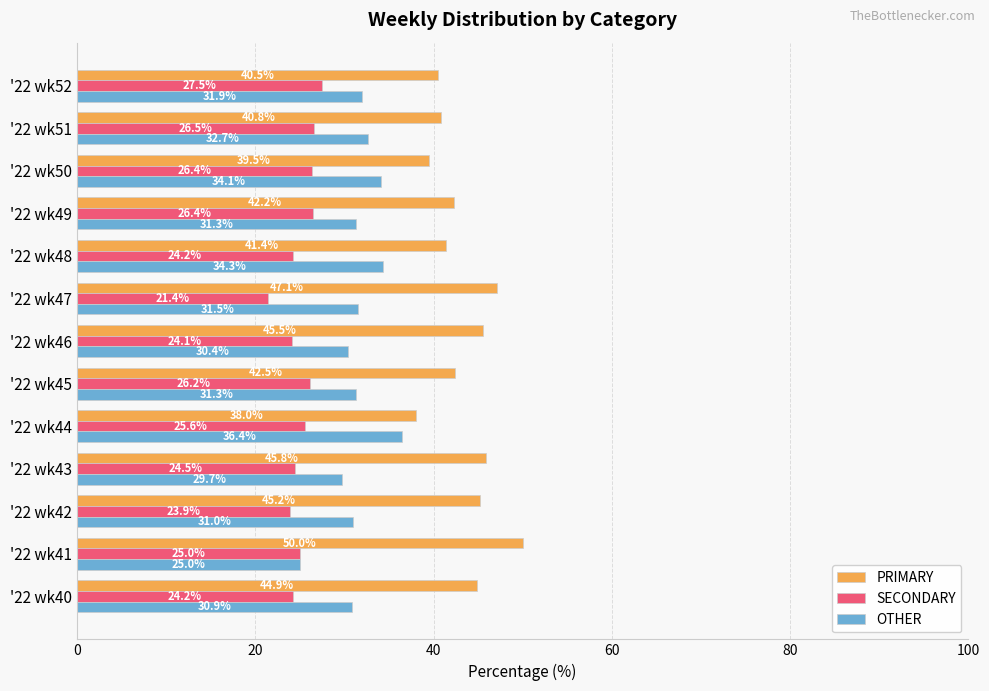

Which series has the widest spread of values?

PRIMARY